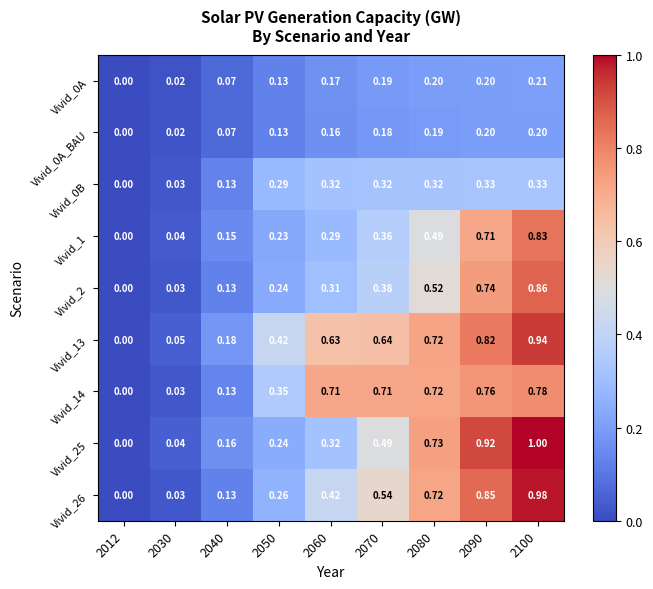

At which category is the sum across all series the highest?

2100